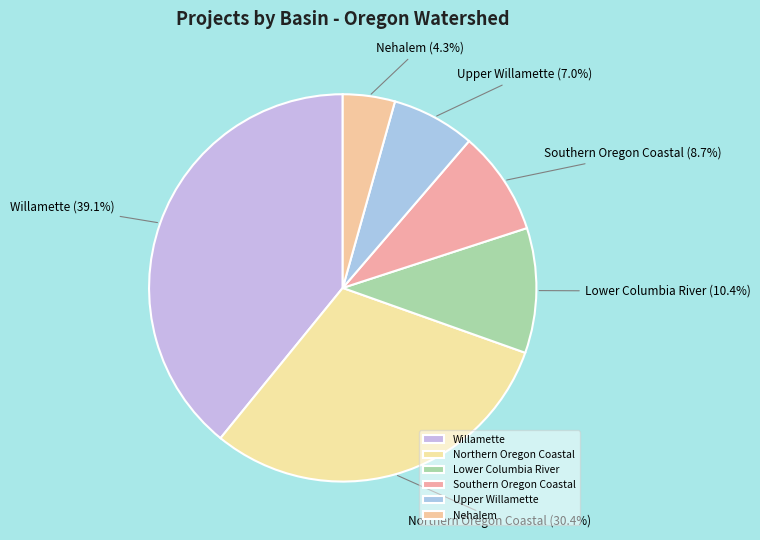

Is Southern Oregon Coastal the majority of the pie?

No